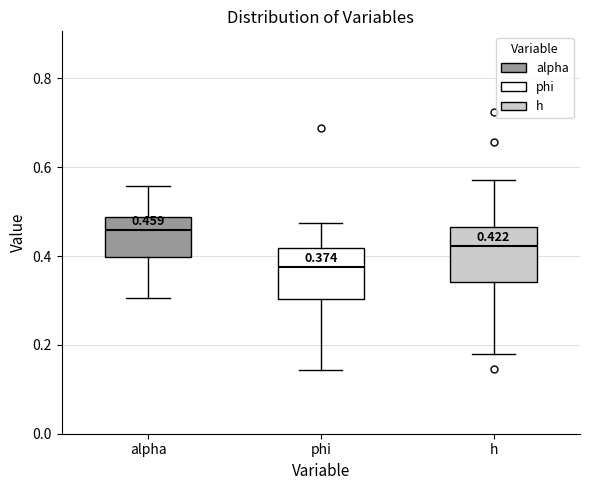

Which box has the lowest median line?

phi